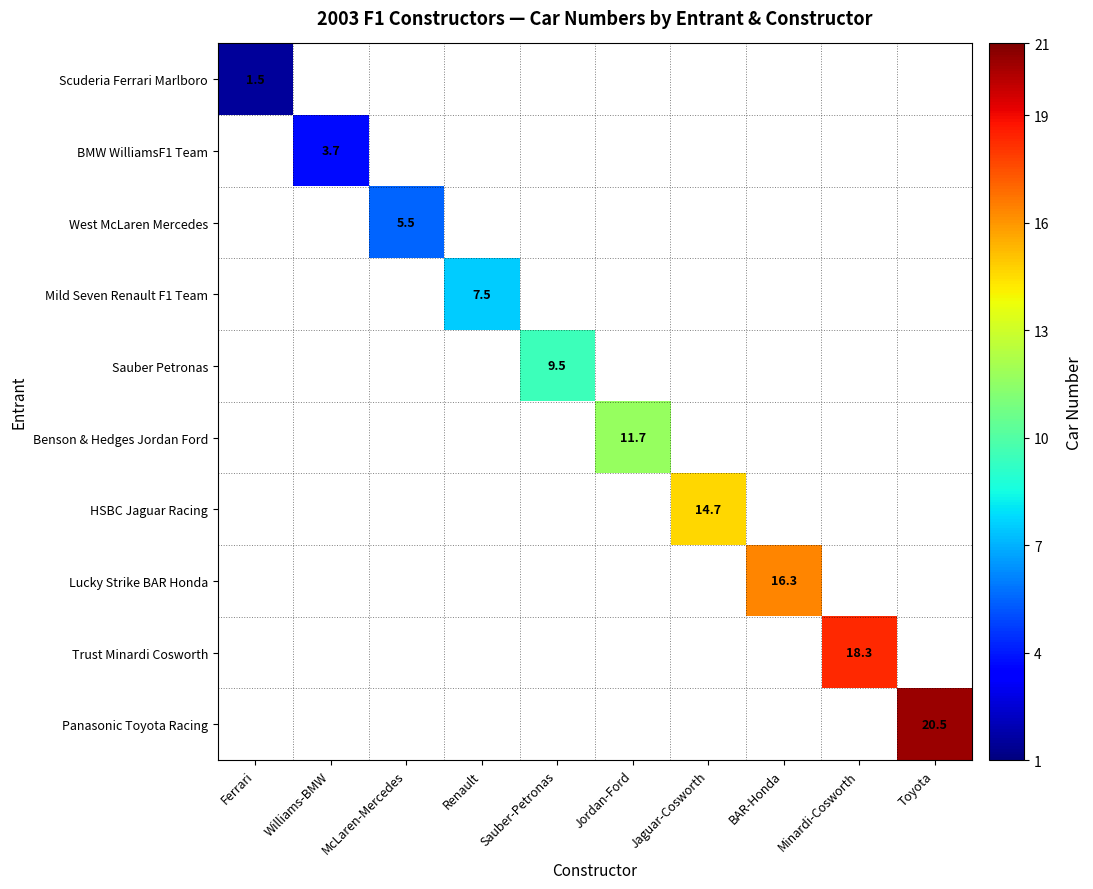

How many distinct data groups are displayed?

10